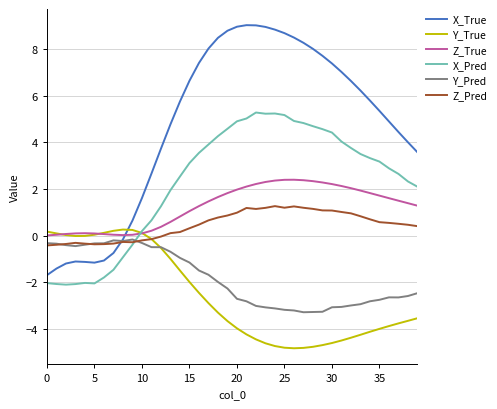

Which series has the widest spread of values?

X_True